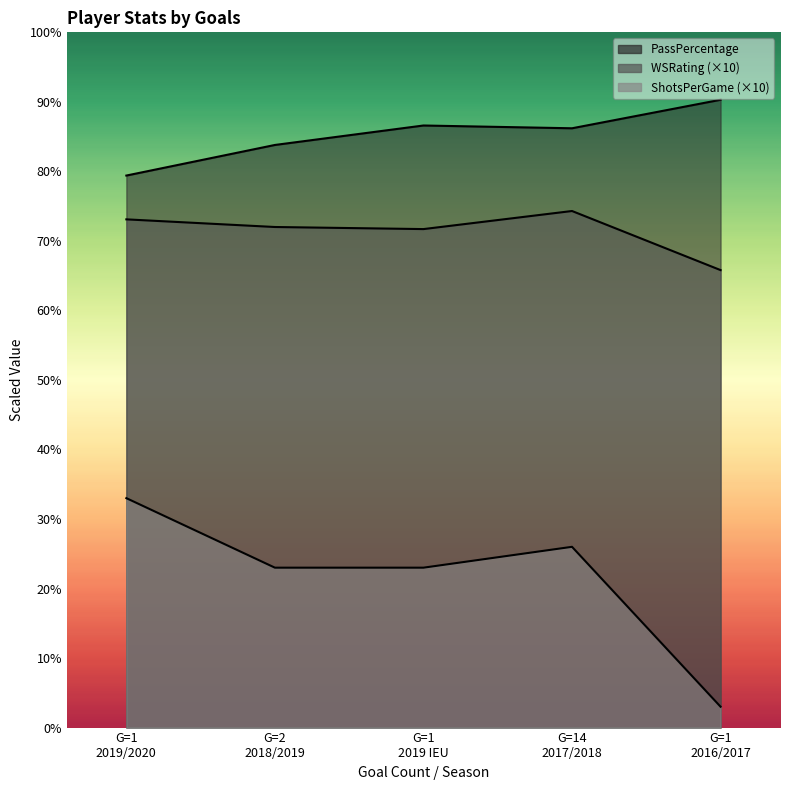

List the series in order of their overall mean, lowest first.

ShotsPerGame, WSRating, PassPercentage